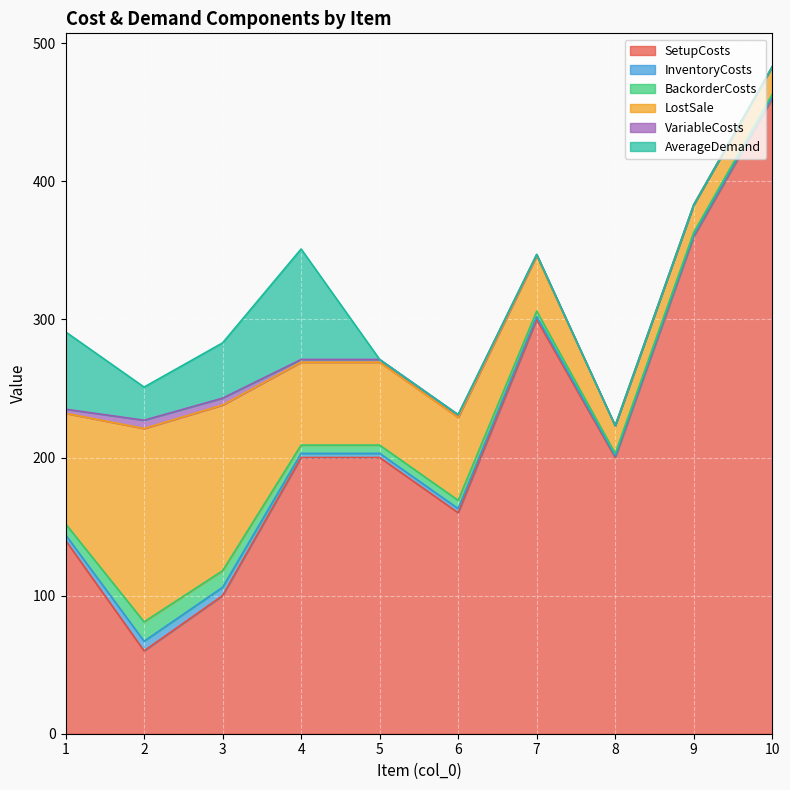

Read the InventoryCosts value at 7.

2